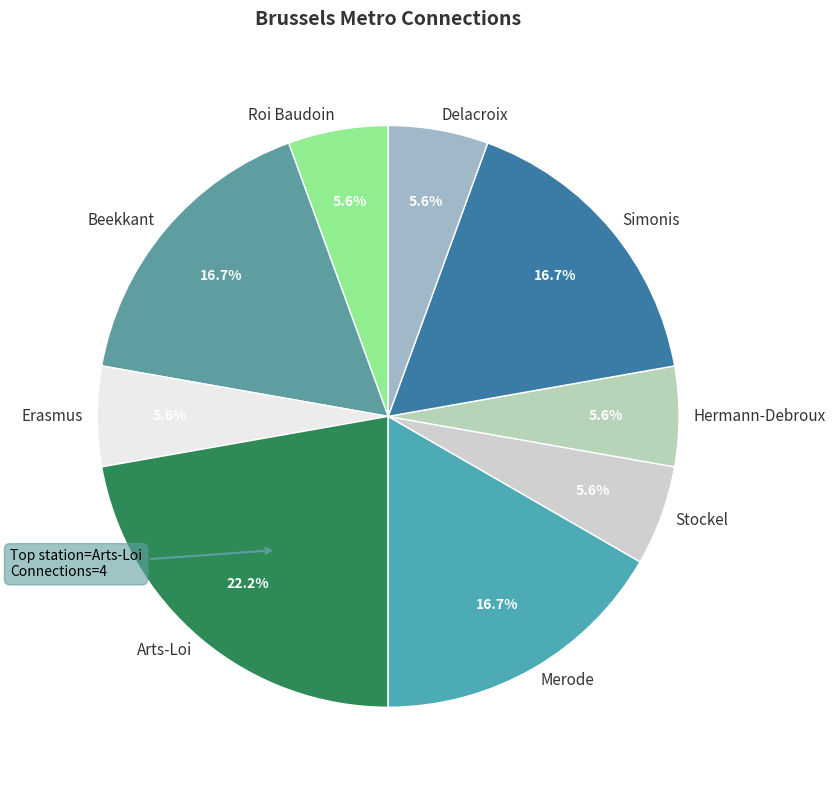

How many slices are in this pie chart?

9